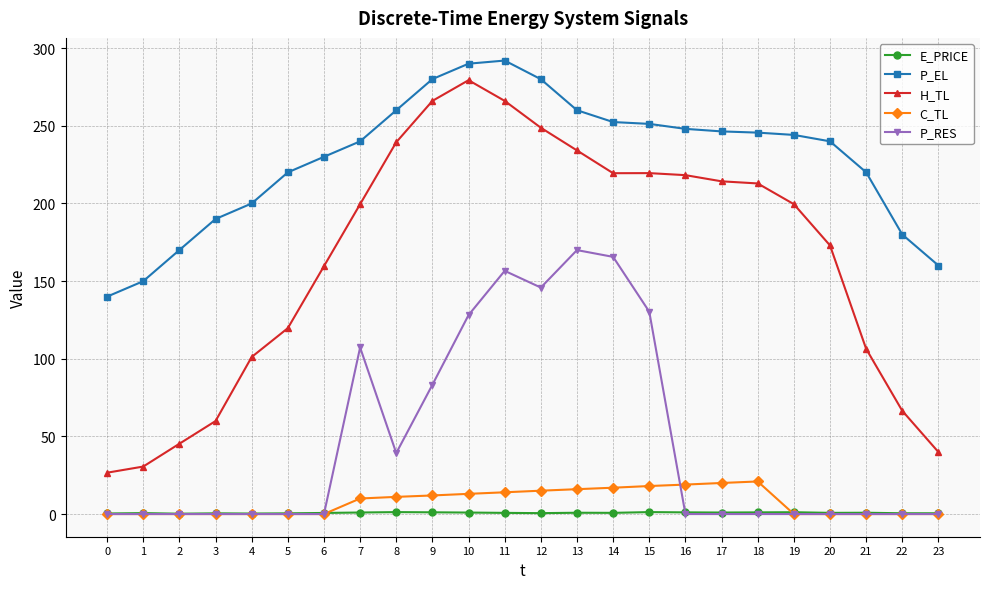

True or false: H_TL and E_PRICE intersect in this chart.

False